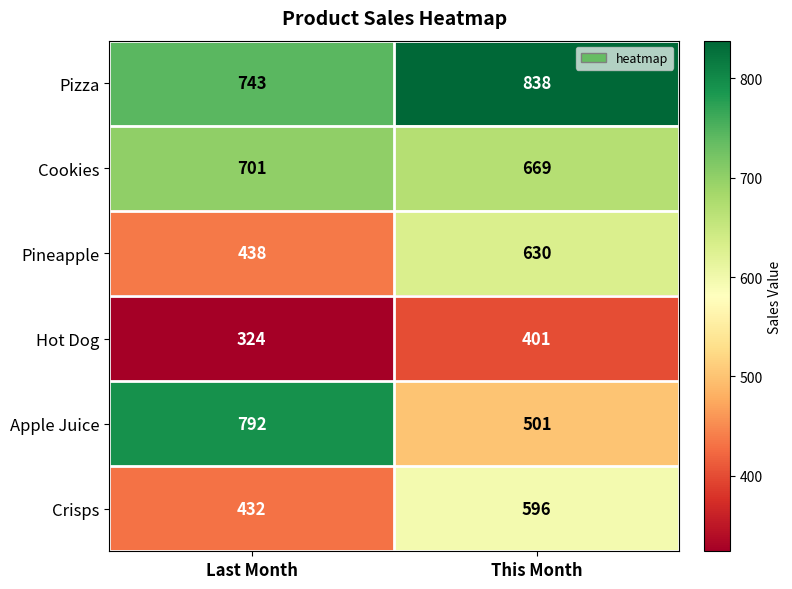

Which series has the widest spread of values?

Apple Juice